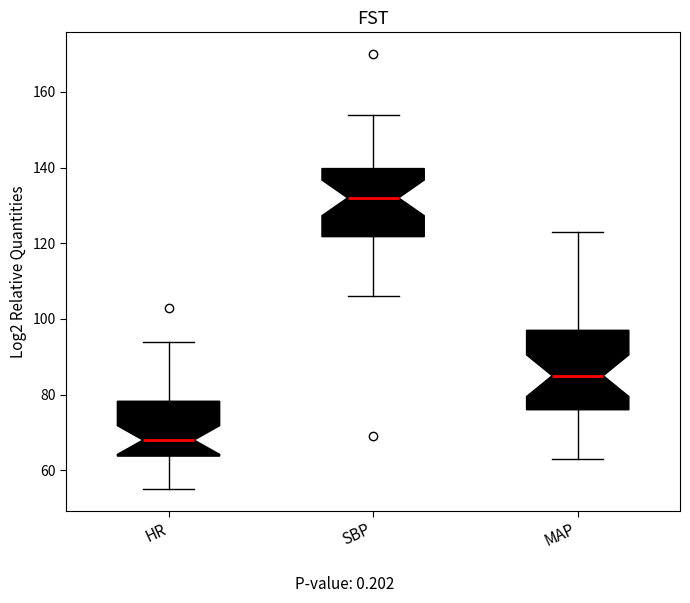

Where does the lower whisker of the box for HR end on the y-axis? The values are not printed on the chart, so give them approximately, as read against the axis.

56